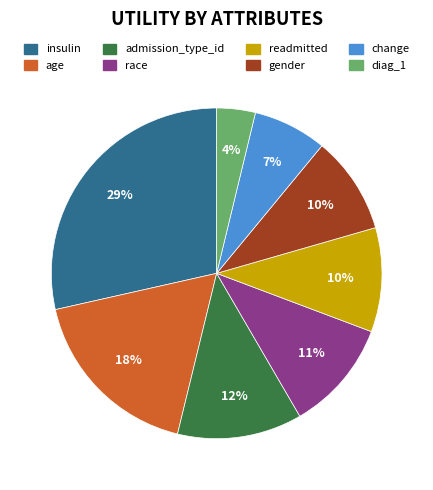

Does admission_type_id account for over 50% of the chart?

No